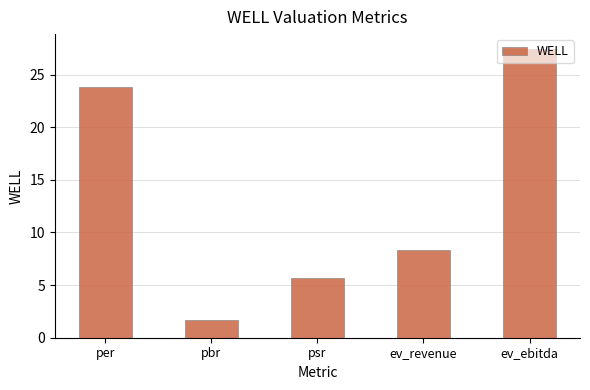

Which category has the lowest value across all series?

pbr